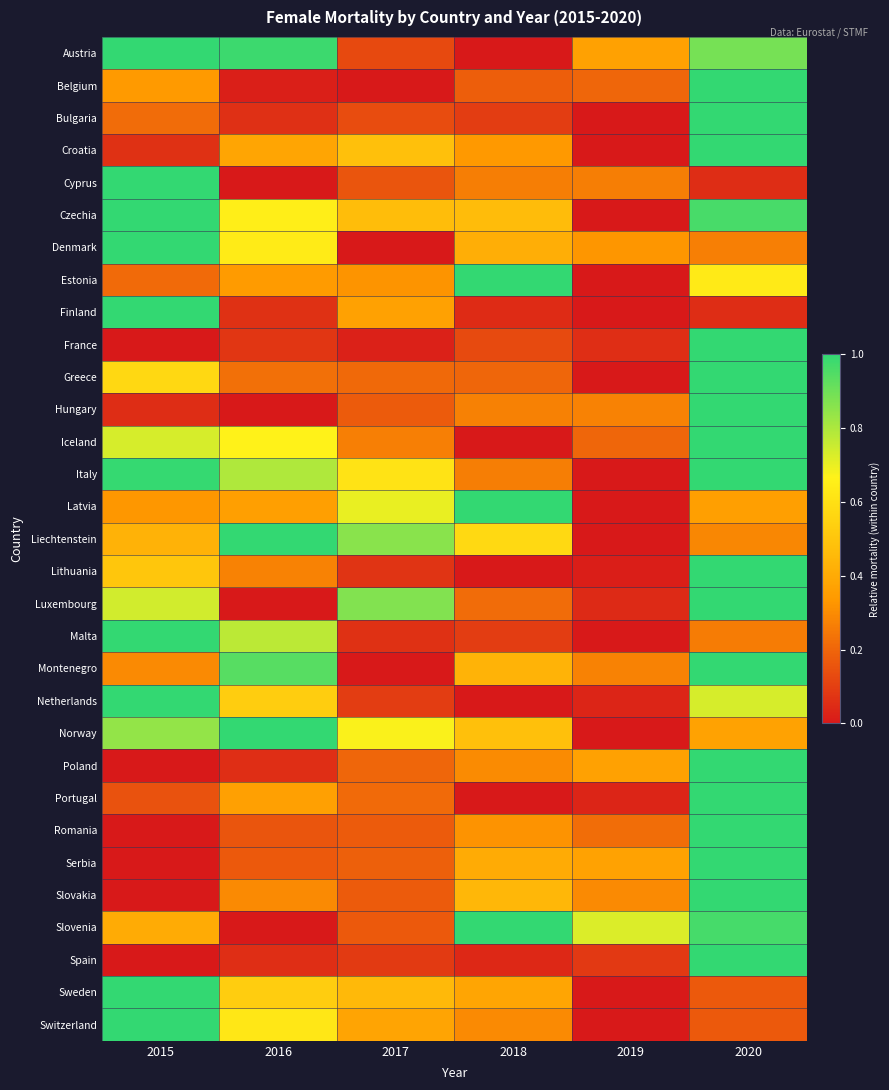

Which series has the largest total across all categories?

Italy